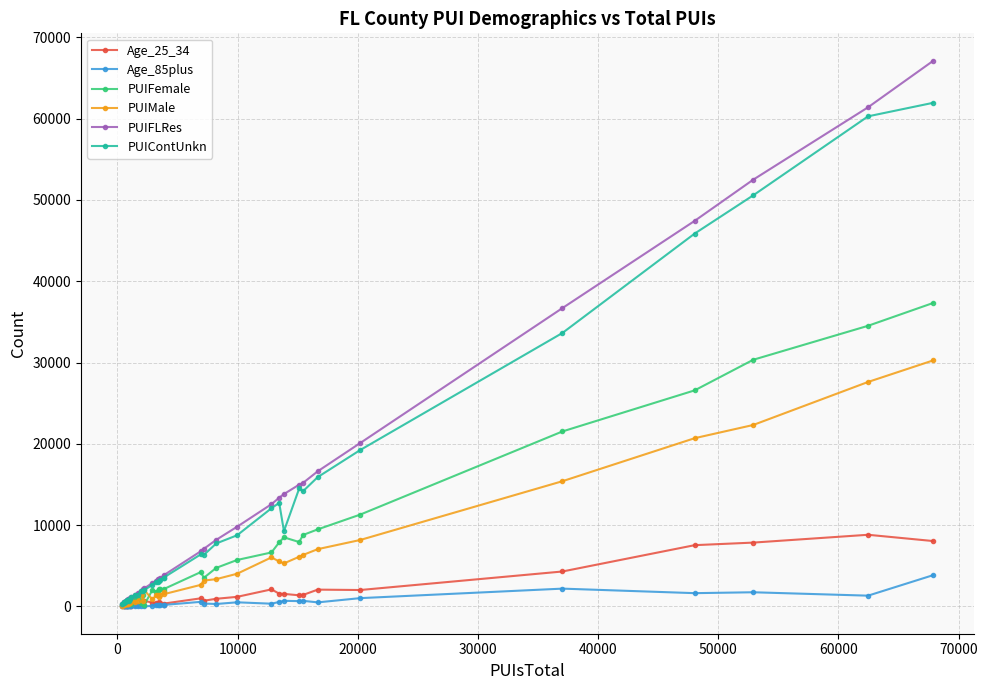

At how many categories does at least one series exceed 51172?

3